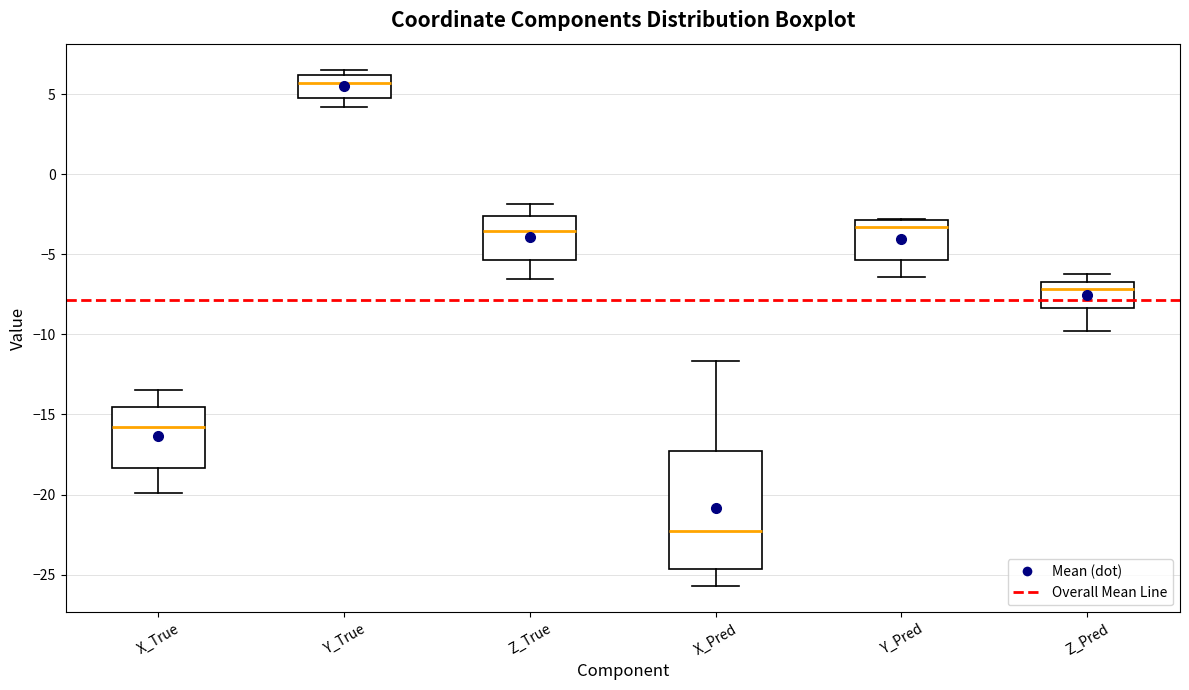

Which box's median line is the lowest?

X_Pred